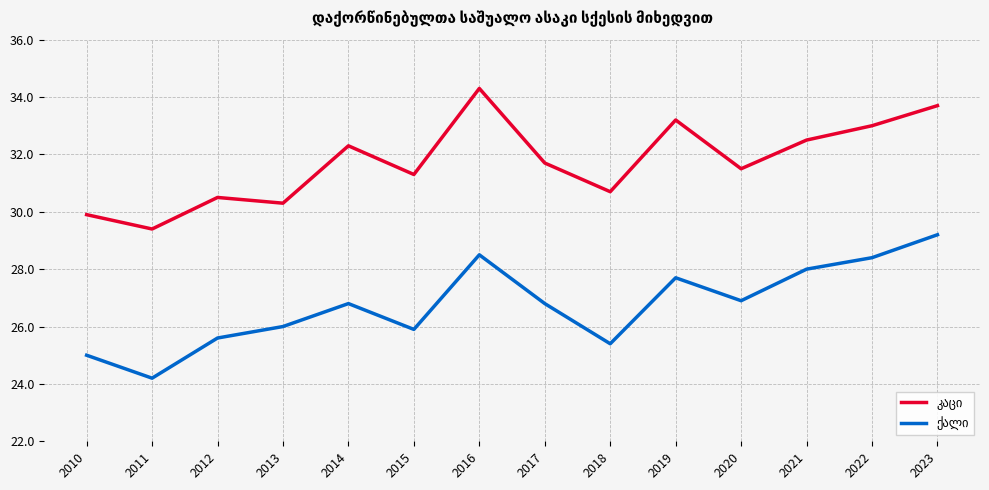

What is the total value across all series at 2017?

58.5